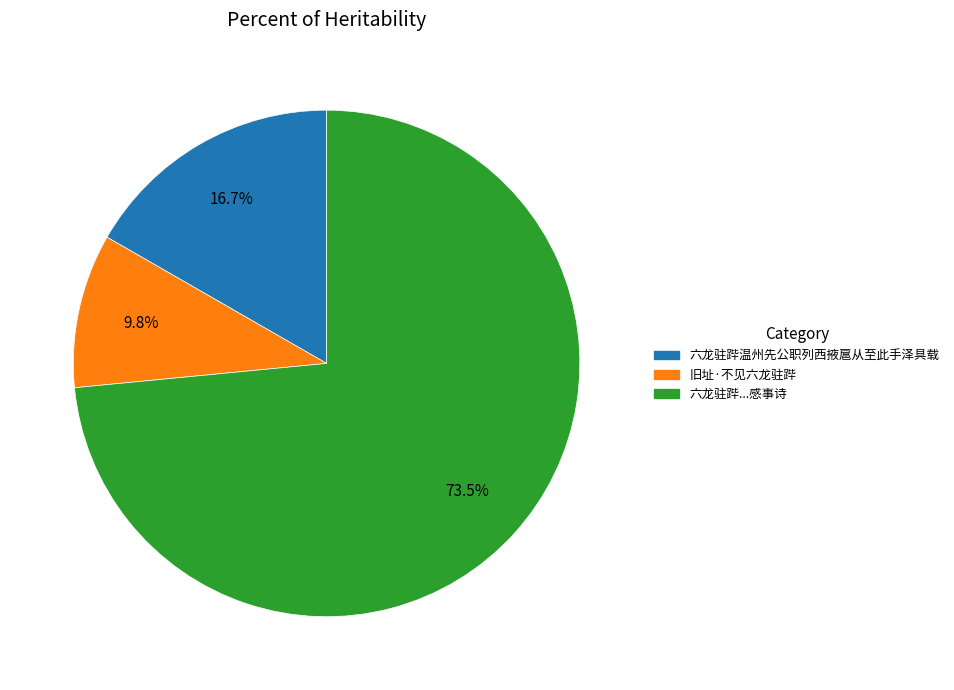

How much of the chart is everything except 六龙驻跸温州先公职列西掖扈从至此手泽具载?

83.3%